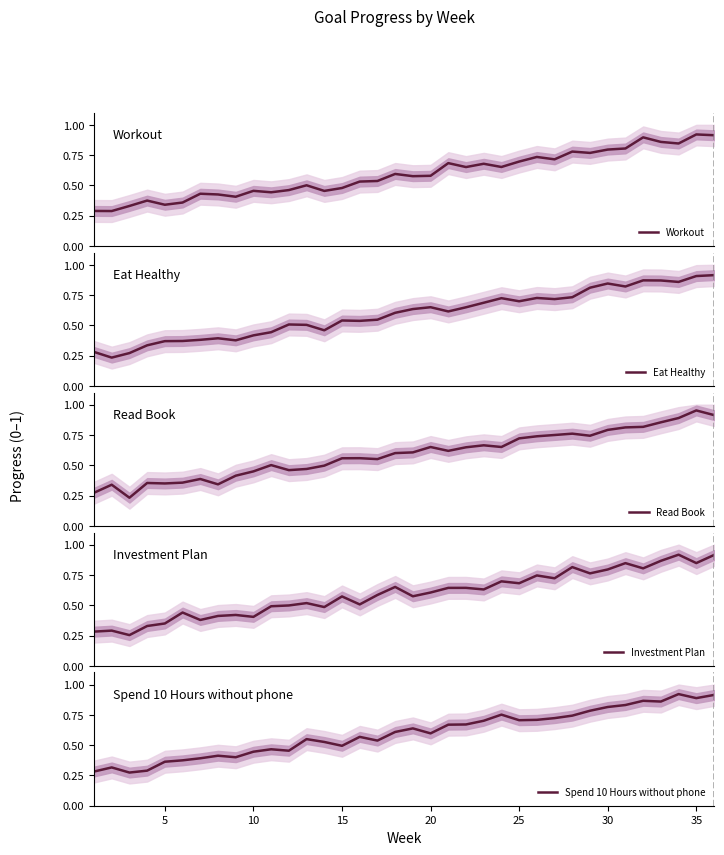

What is the maximum value shown in the chart?

1.0